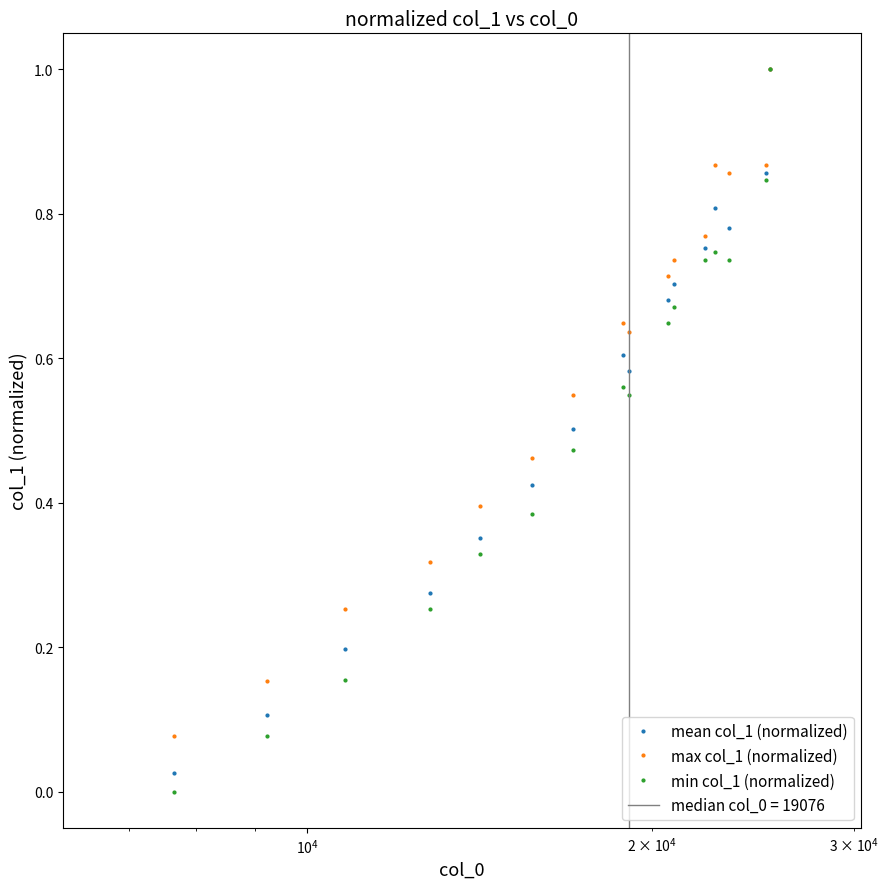

Which series has the largest total across all categories?

max col_1 (normalized)